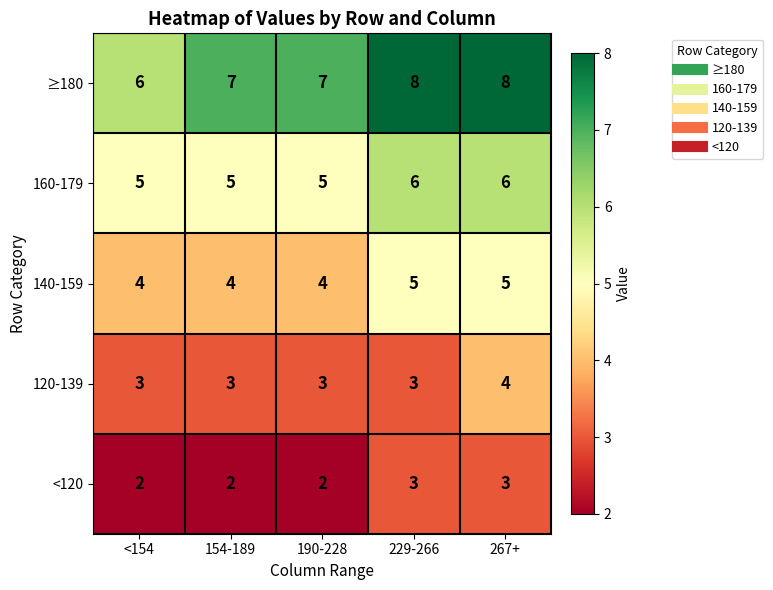

What is the sum of all 140-159 values?

22